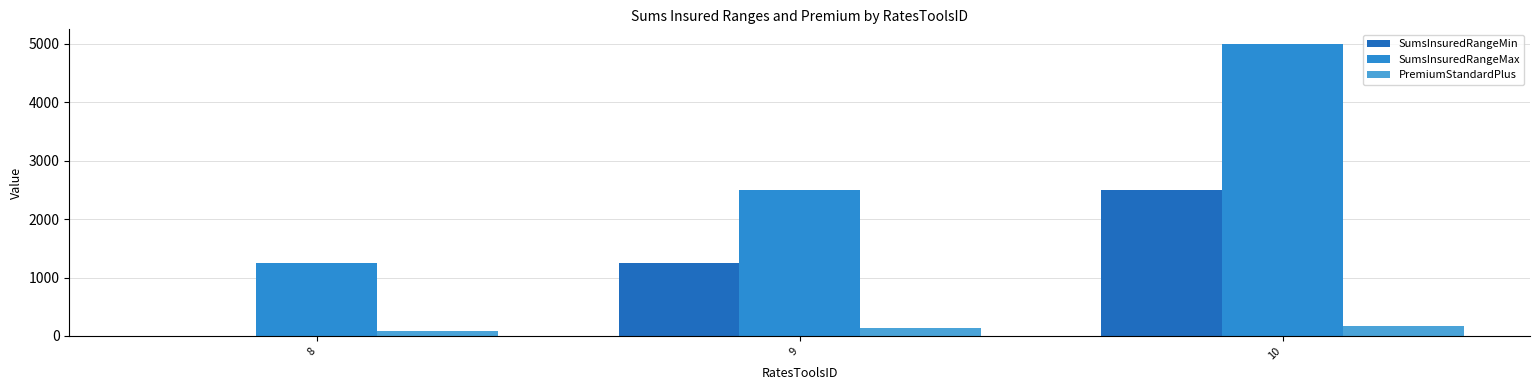

Are the bars grouped side by side (vs. stacked)?

Yes